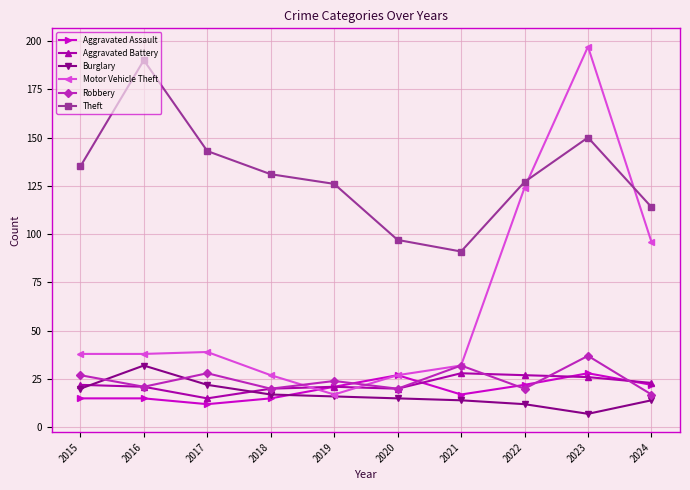

Reading right to left, list all the values displayed in this chart.

Aggravated Assault: 22	28	22	17	27	21	15	12	15	15
Aggravated Battery: 23	26	27	28	20	21	20	15	21	22
Burglary: 14	7	12	14	15	16	17	22	32	20
Motor Vehicle Theft: 96	197	124	32	27	17	27	39	38	38
Robbery: 17	37	20	32	20	24	20	28	21	27
Theft: 114	150	127	91	97	126	131	143	190	135